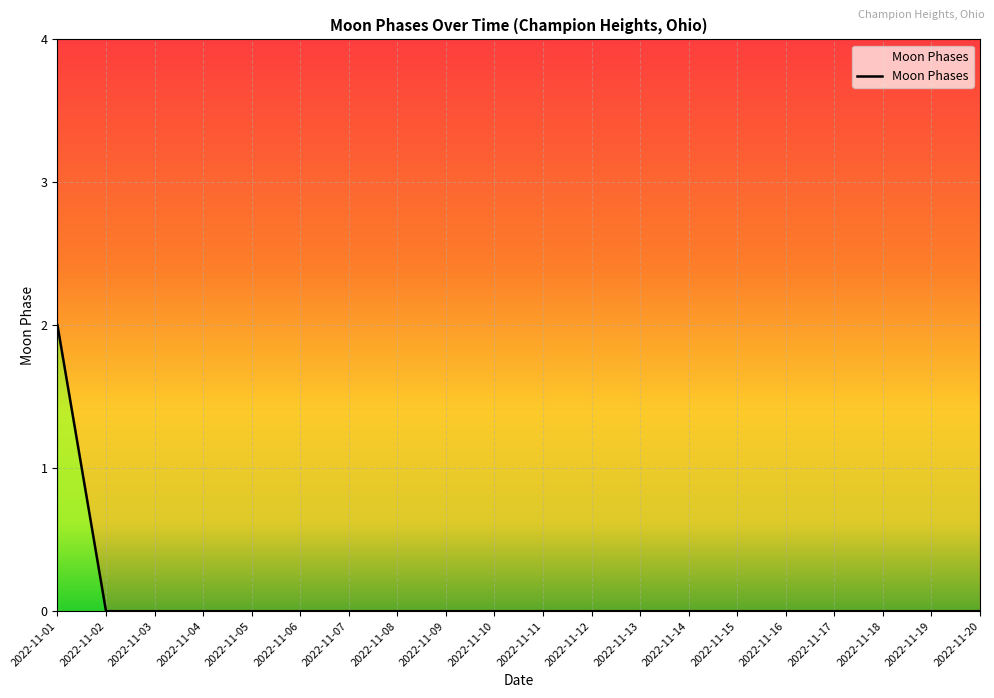

Count the values in the range 0 to 1.

19